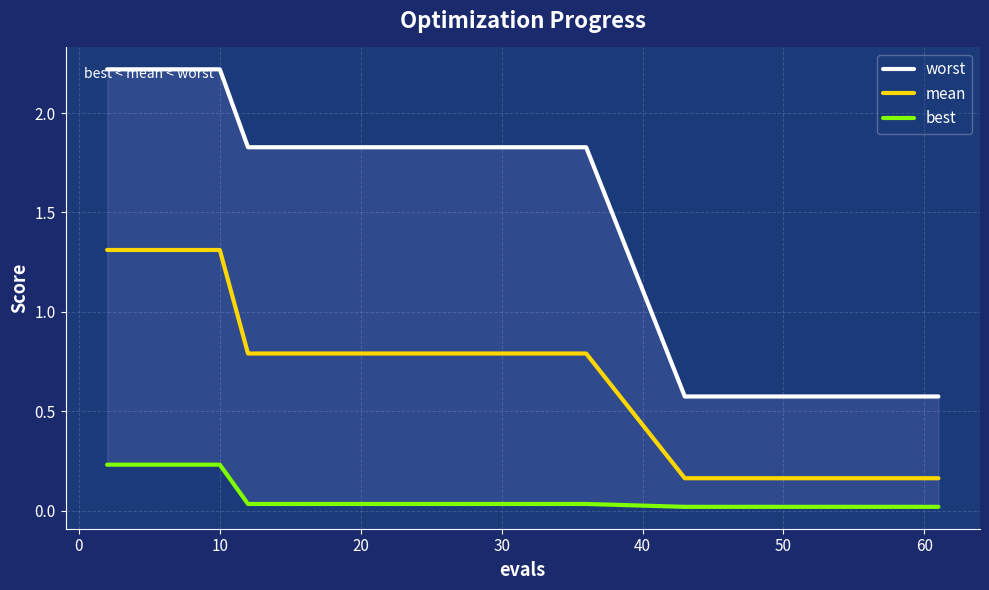

Reading left to right, what are all the values shown in this chart?

worst: 2.2	2.2	2.2	2.2	2.2	1.8	1.8	1.8	1.8	1.8	1.8	1.8	1.8	1.8	1.8	1.8	1.8	1.8	1.8	0.6	0.6	0.6	0.6	0.6	0.6	0.6	0.6	0.6	0.6	0.6
mean: 1.3	1.3	1.3	1.3	1.3	0.8	0.8	0.8	0.8	0.8	0.8	0.8	0.8	0.8	0.8	0.8	0.8	0.8	0.8	0.2	0.2	0.2	0.2	0.2	0.2	0.2	0.2	0.2	0.2	0.2
best: 0.2	0.2	0.2	0.2	0.2	0.0	0.0	0.0	0.0	0.0	0.0	0.0	0.0	0.0	0.0	0.0	0.0	0.0	0.0	0.0	0.0	0.0	0.0	0.0	0.0	0.0	0.0	0.0	0.0	0.0